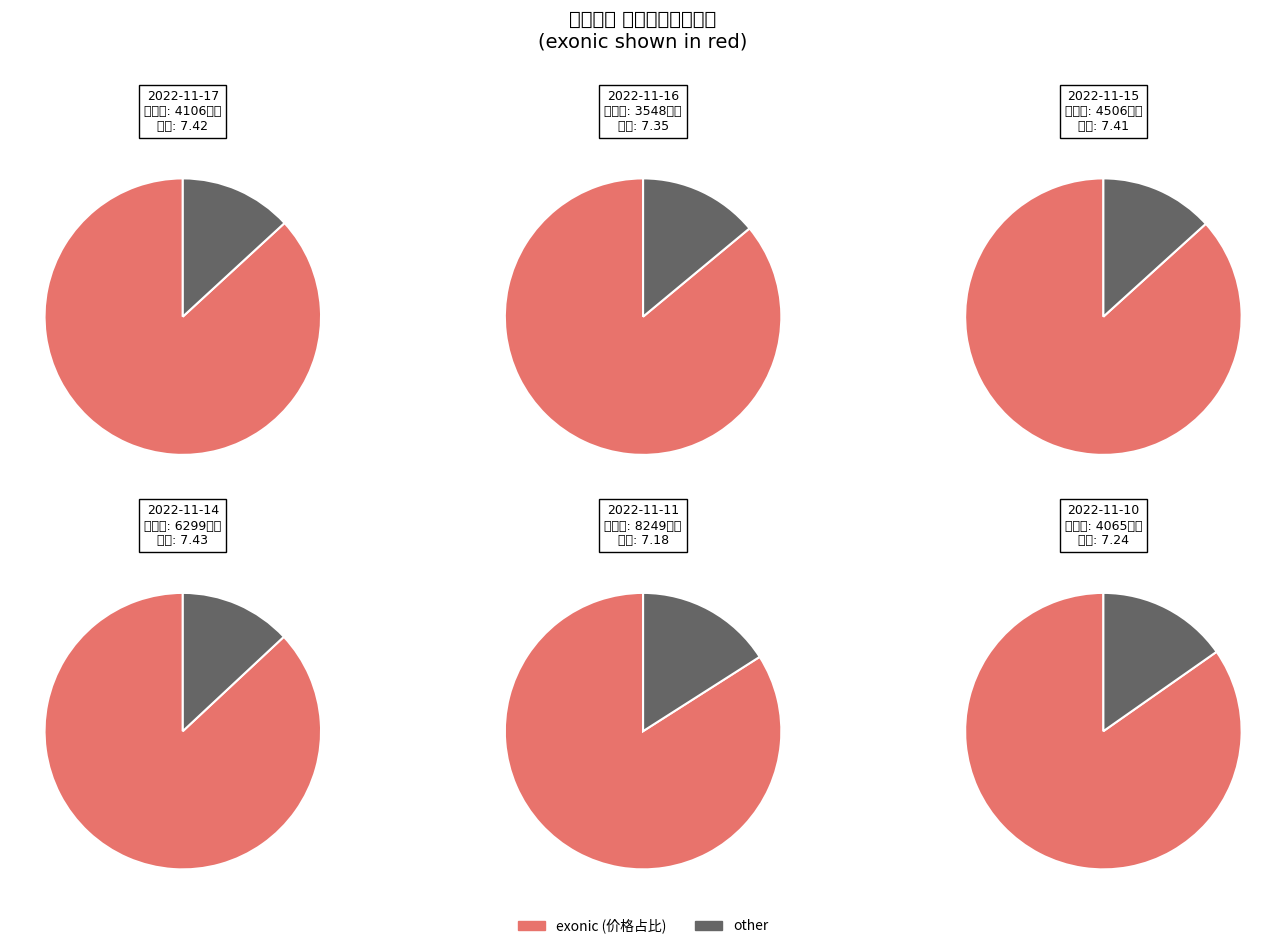

True or false: 2022-11-15 accounts for 4% of the total.

False